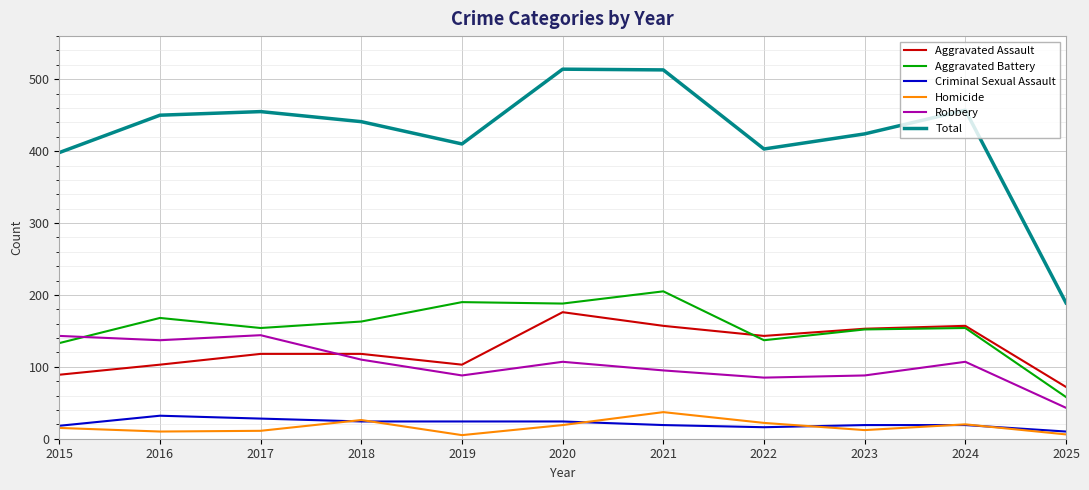

What value does the Criminal Sexual Assault series have at 2021, to the nearest 5?

20